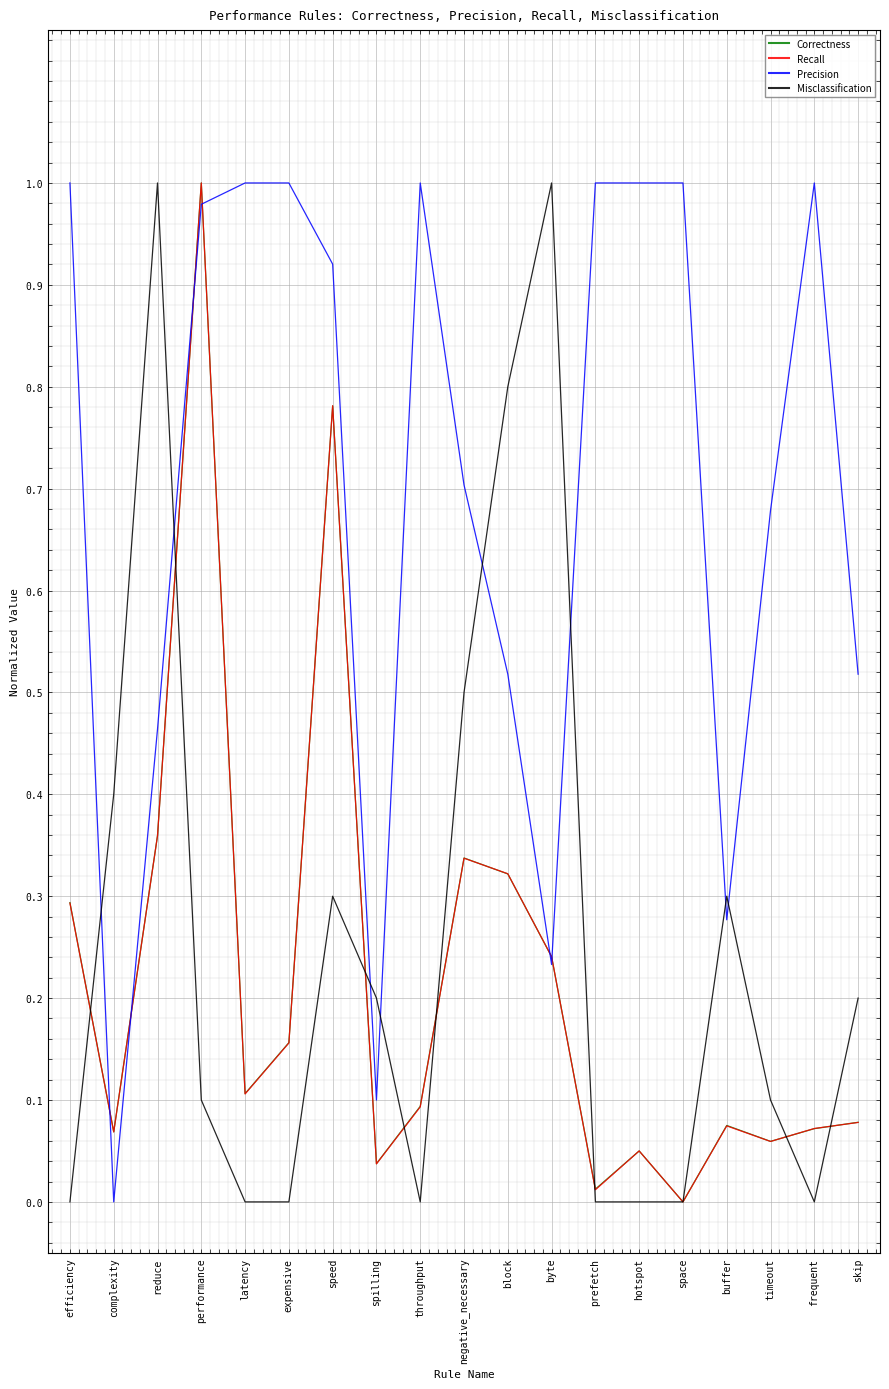

In Correctness, how many points are lower than both neighbors (excluding endpoints)?

6